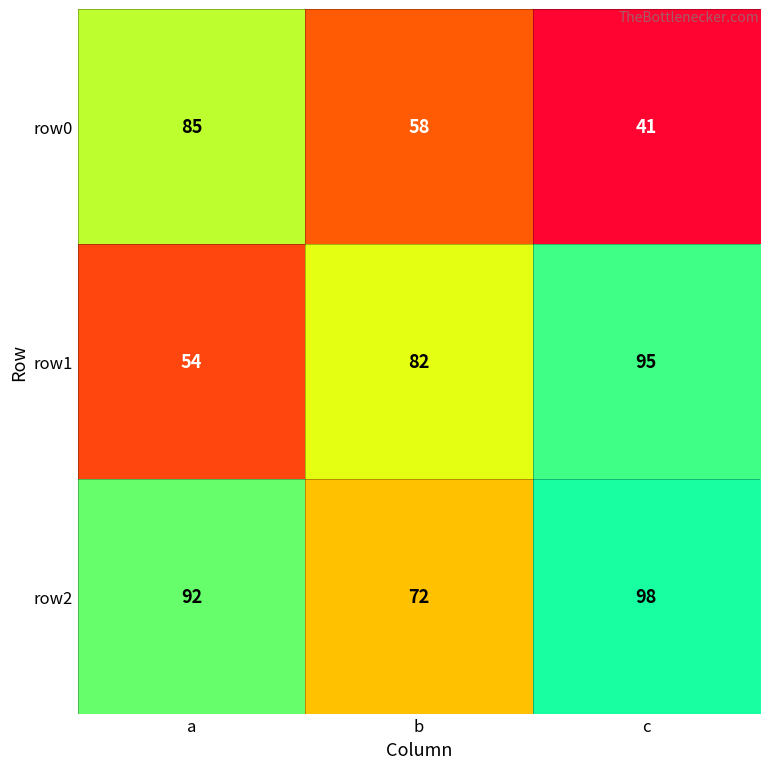

At which label does row0 first exceed 58?

a